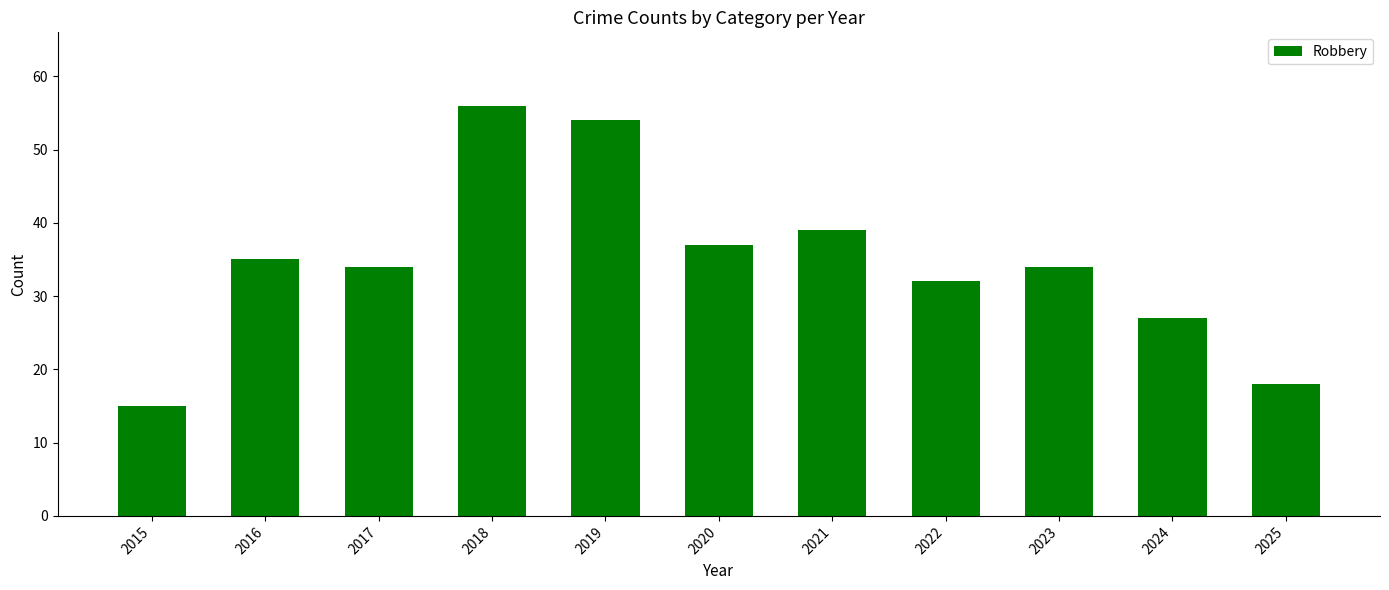

At which label does the data first exceed 34?

2016